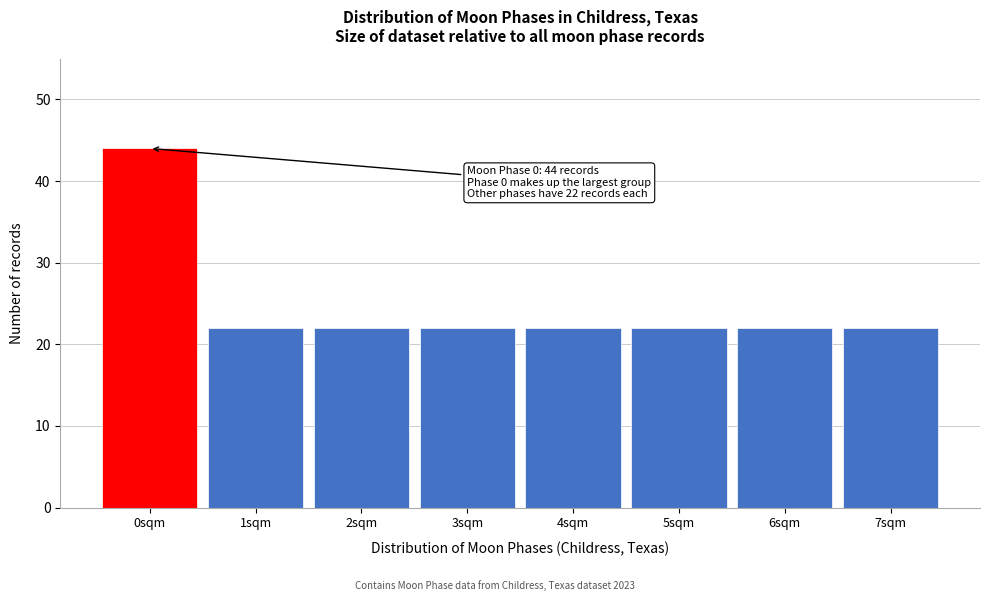

Reading left to right, list all the values displayed in this chart.

44	22	22	22	22	22	22	22